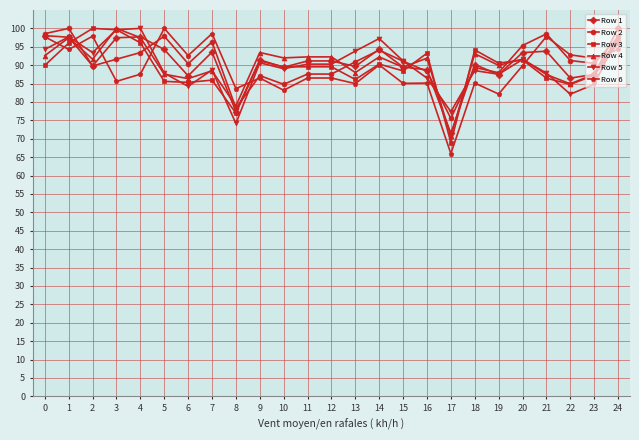

What is the difference between the maximum and minimum values in the Row 4 series?

29.3